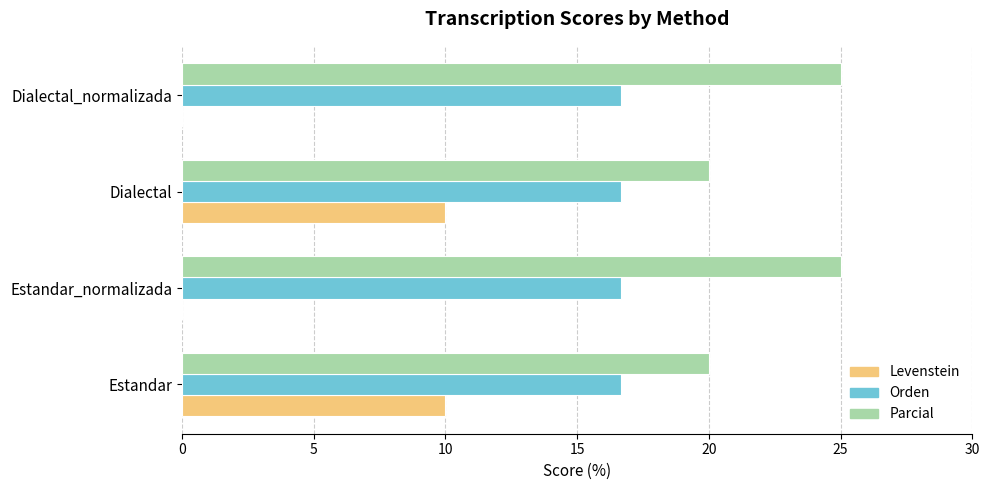

What is the greatest value displayed?

25.0